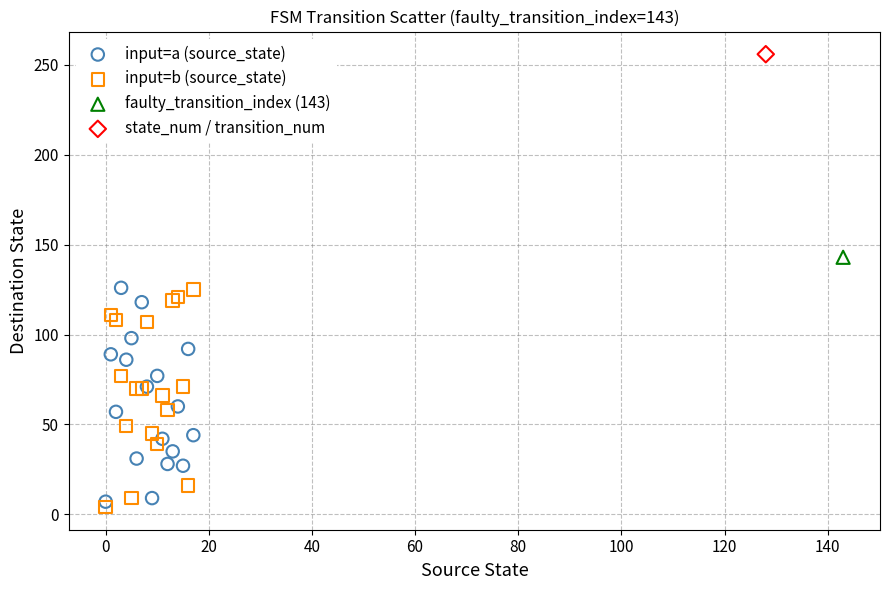

Which series contains the lowest Y value?

input=b (source_state)